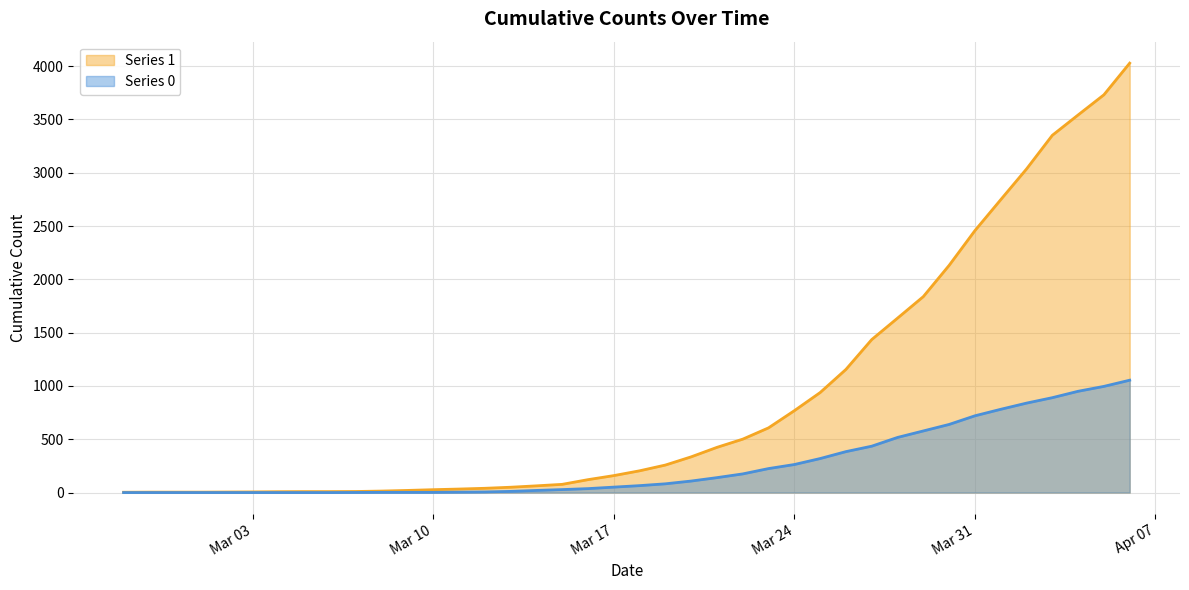

At which label is 0 closest to 527?

2020-03-28